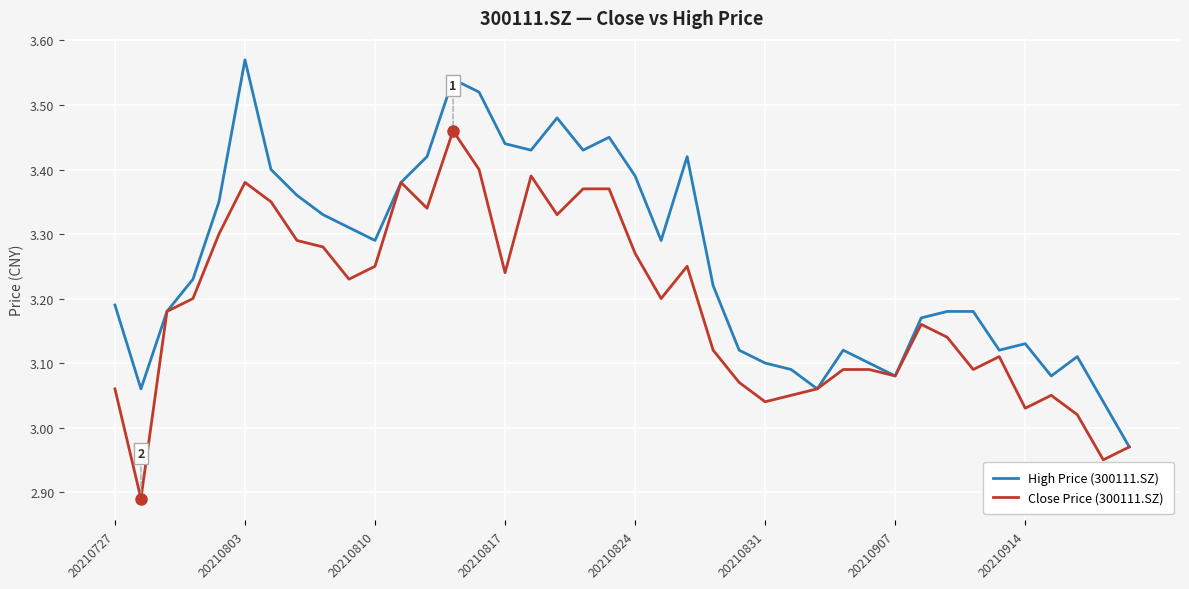

List the series in order of their peak value, highest first.

High Price (300111.SZ), Close Price (300111.SZ)